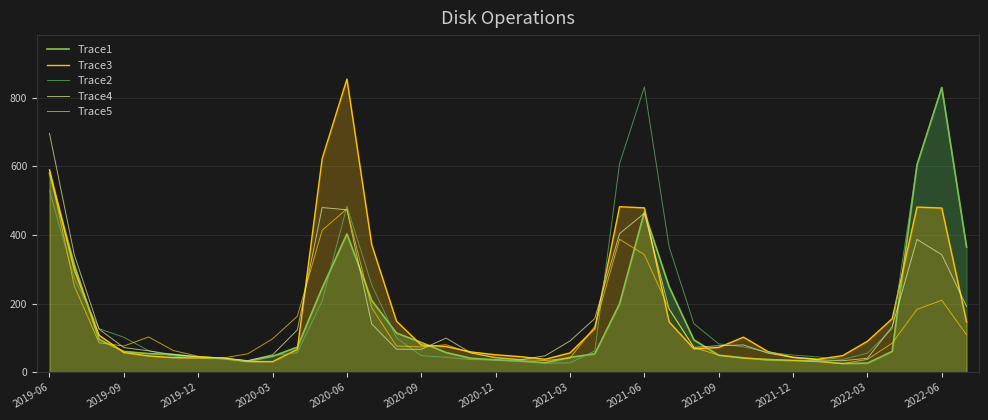

Does the chart display data point markers on the line(s)?

No